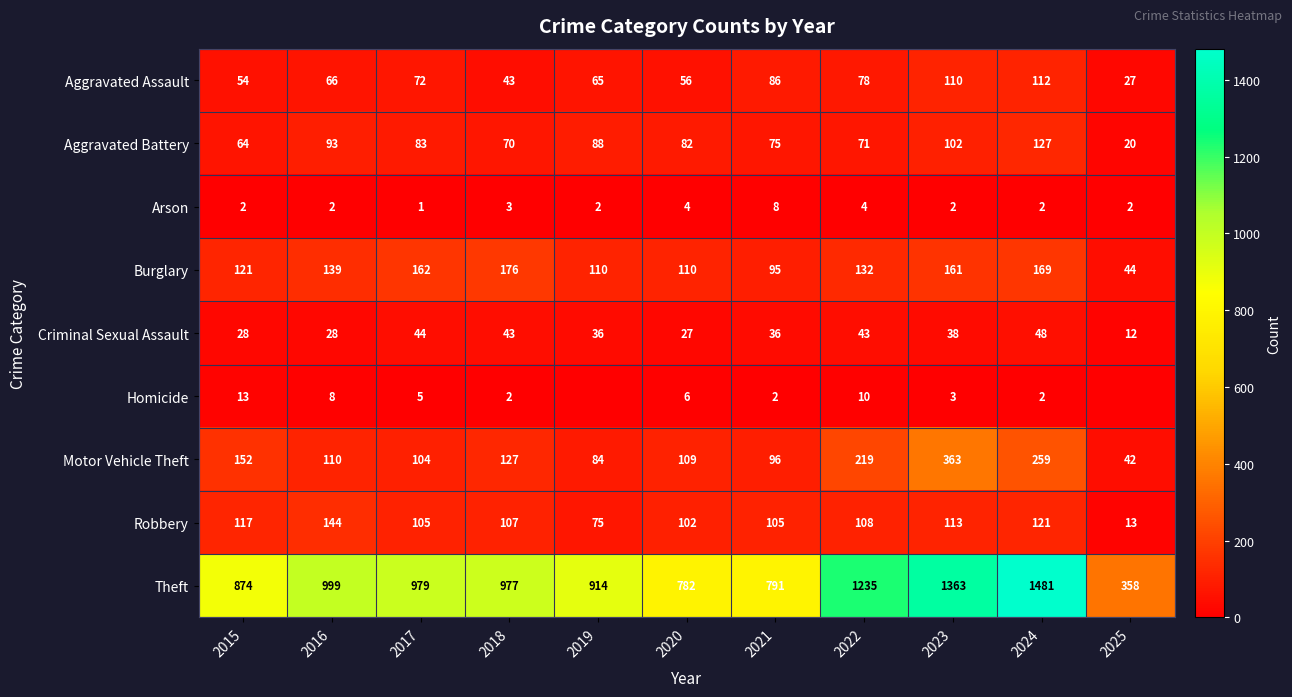

The Motor Vehicle Theft series shows 152 at 2015. True or false?

True